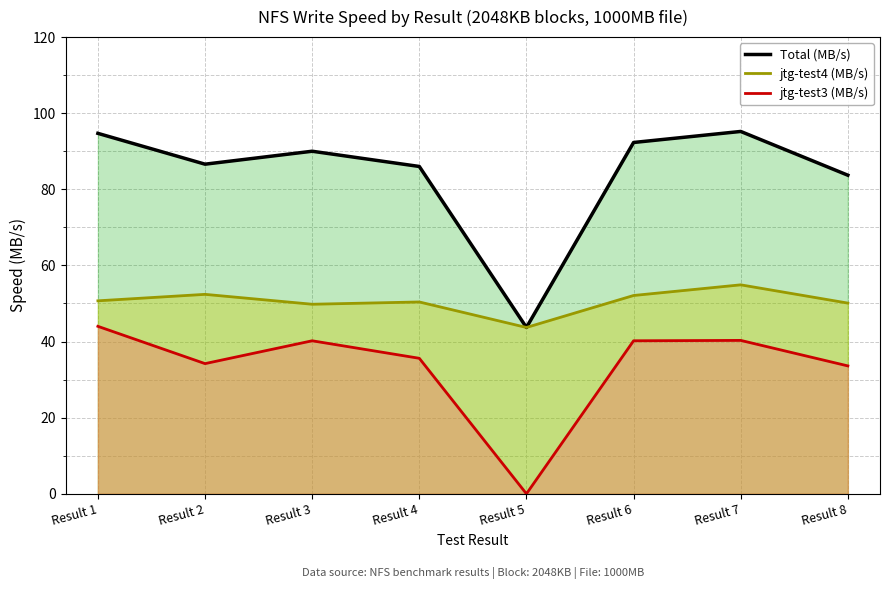

Reading right to left, transcribe all the data shown in this chart.

Total (MB/s): 83.7	95.2	92.3	43.7	86.0	90.0	86.6	94.7
jtg-test4 (MB/s): 50.1	54.9	52.1	43.7	50.4	49.8	52.4	50.7
jtg-test3 (MB/s): 33.6	40.3	40.2	0.0	35.6	40.2	34.2	44.0